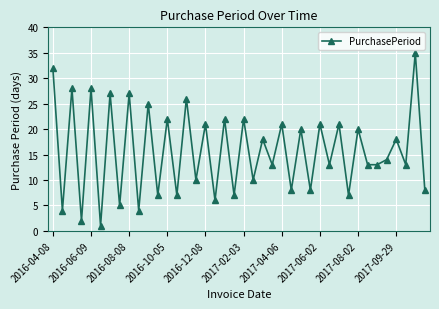

What is the value of the 23rd point from the left?

18